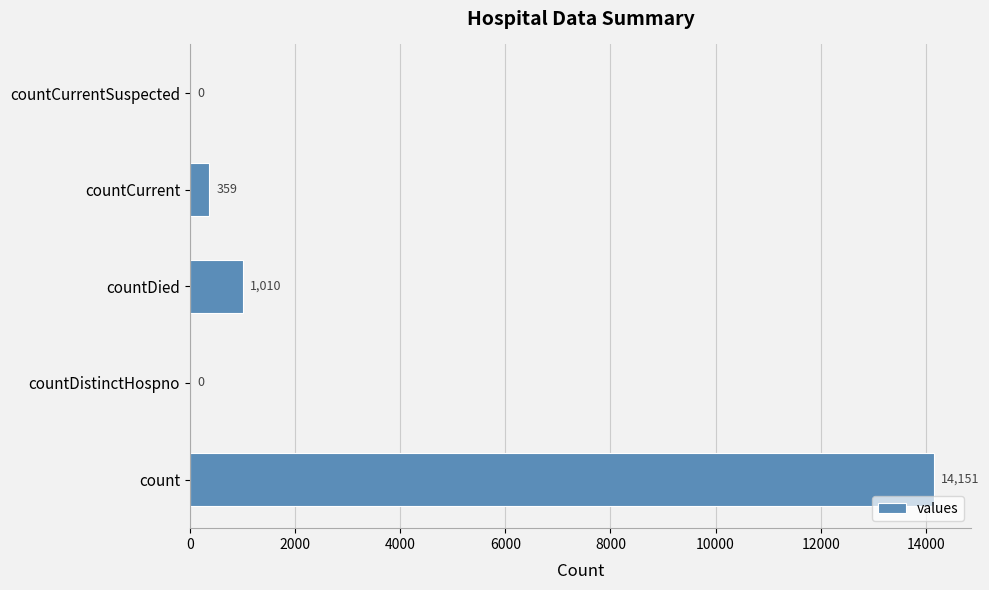

What is the approximate value at countDied, to the nearest 50?

1000